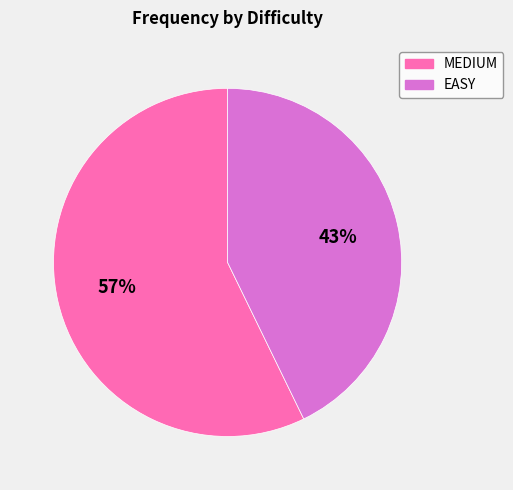

Count the number of slices in the pie.

2